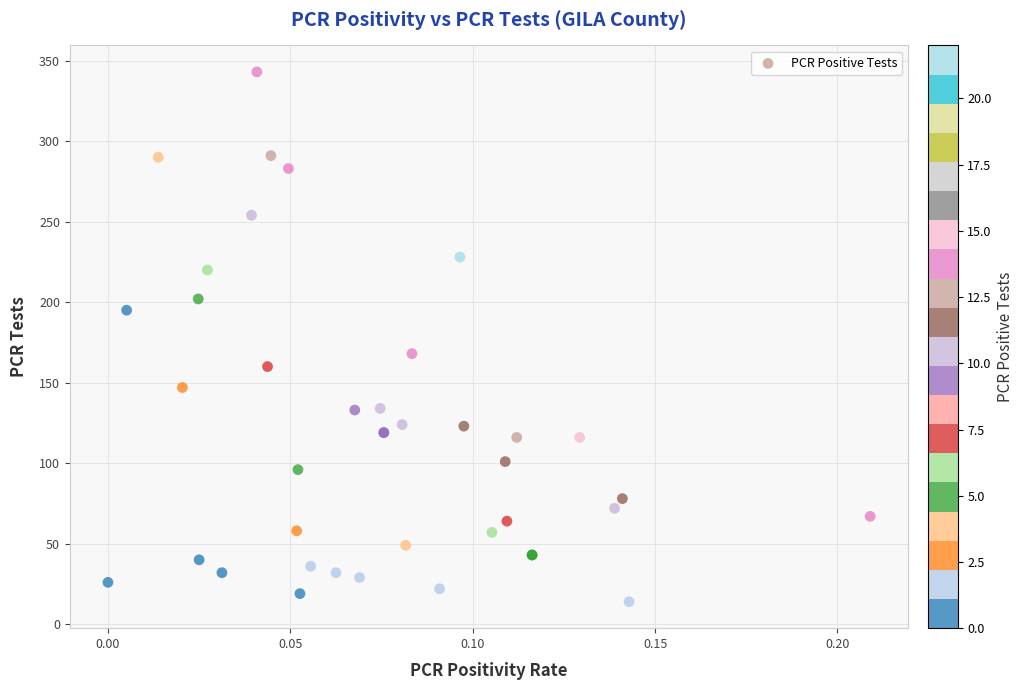

What Y value in the scatter plot is closest to 178?

168